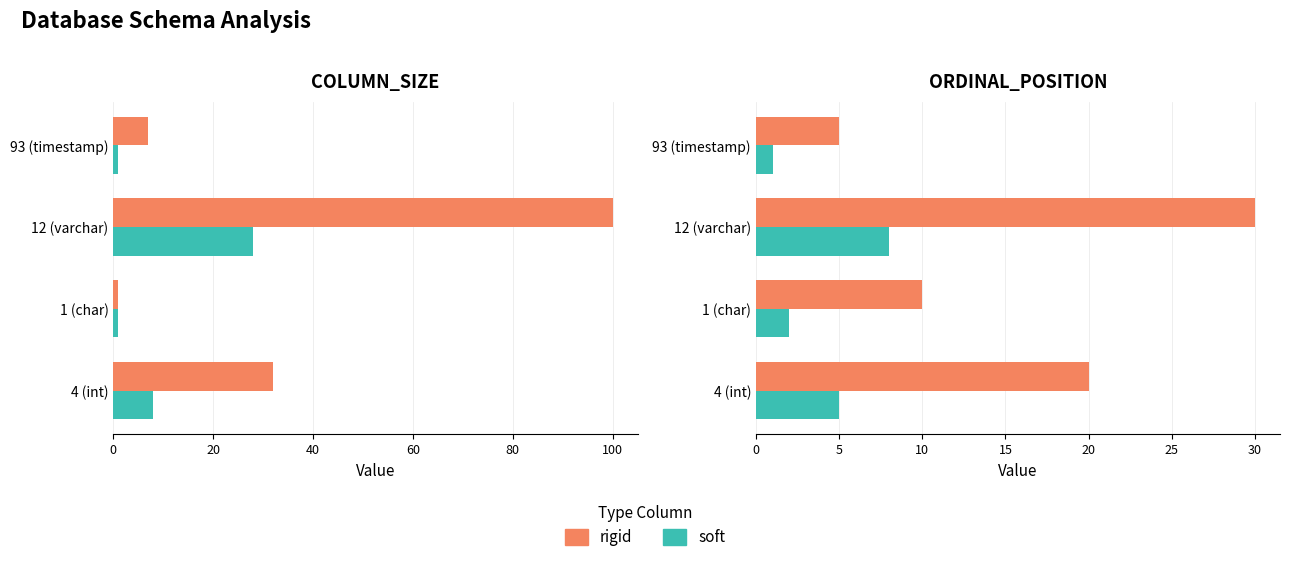

What is the minimum value shown in the chart?

1